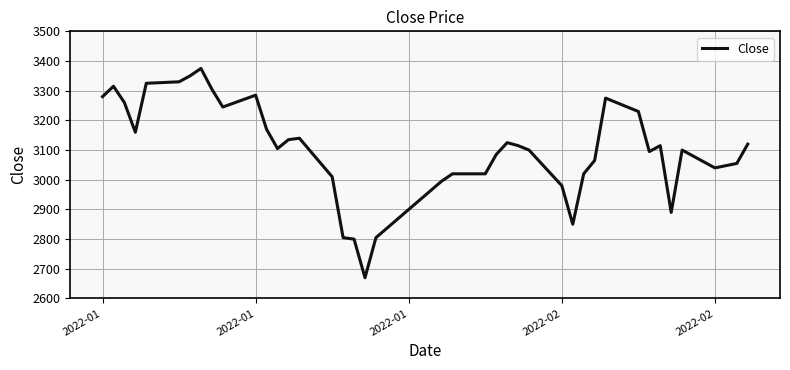

What is the difference between the maximum and minimum values?

705